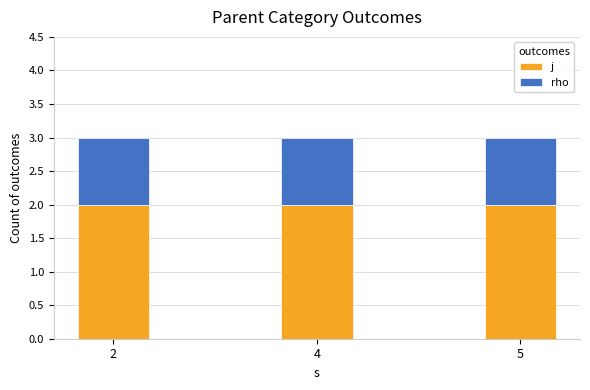

True or false: j has a value of 1 at 2.

False